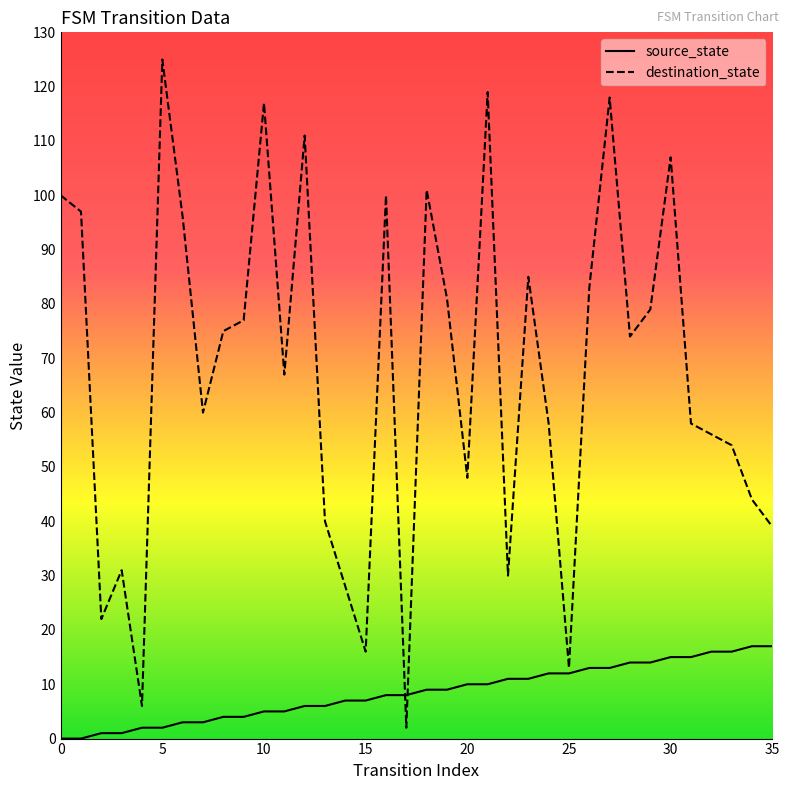

At which category is the sum across all series the highest?

27